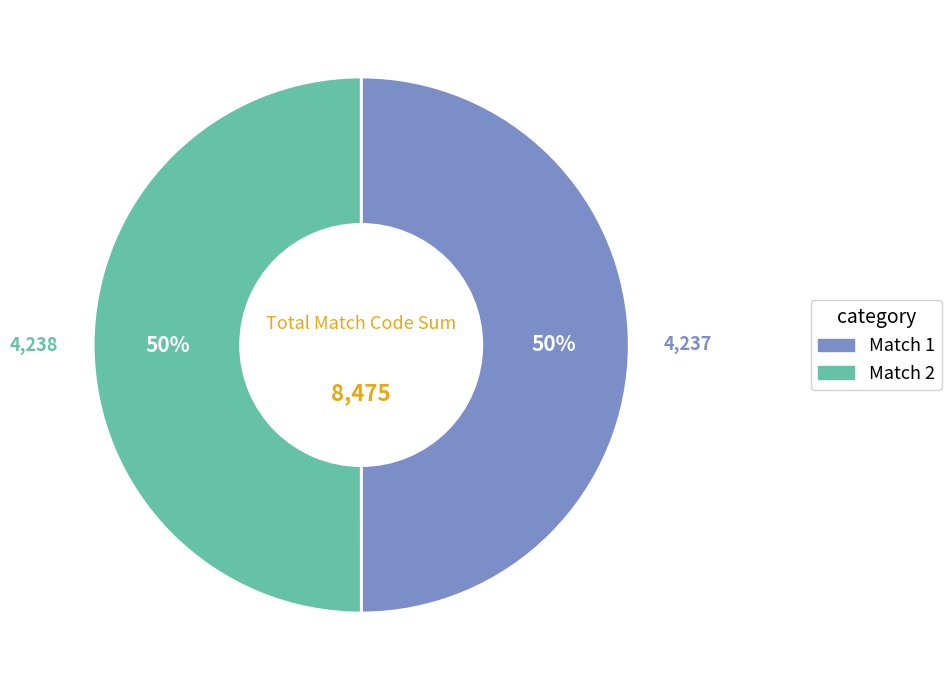

Is it true that Match 2 is 50% of the pie?

True